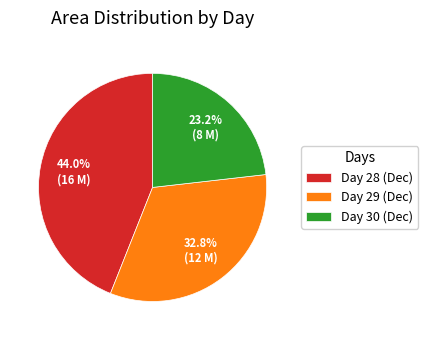

Which has a higher value, Day 30 (Dec) or Day 29 (Dec)?

Day 29 (Dec)